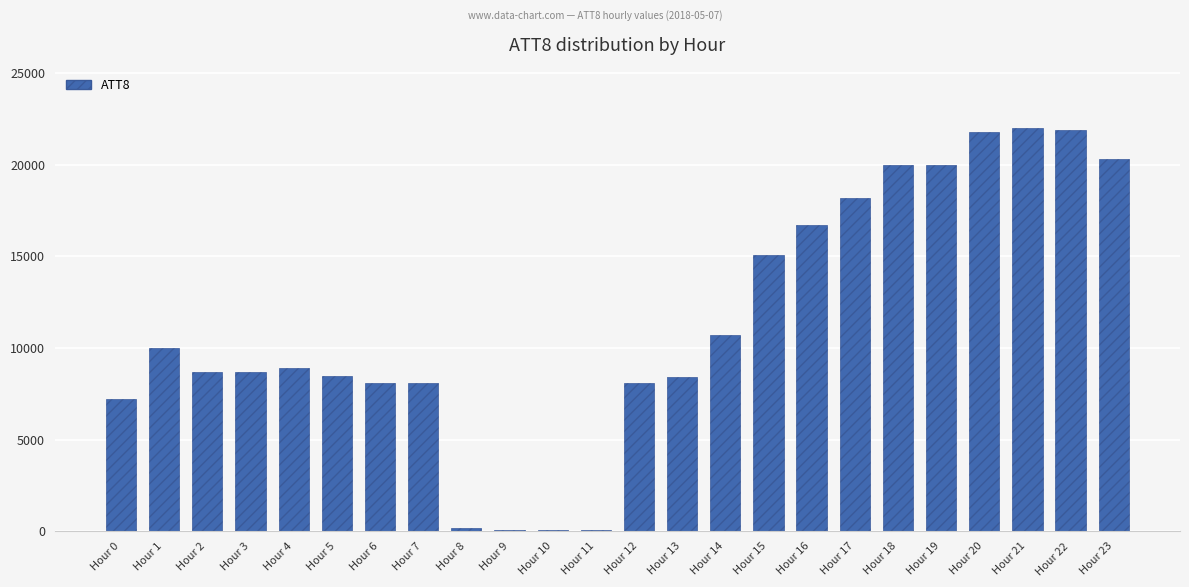

Which has a higher value, Hour 14 or Hour 21?

Hour 21